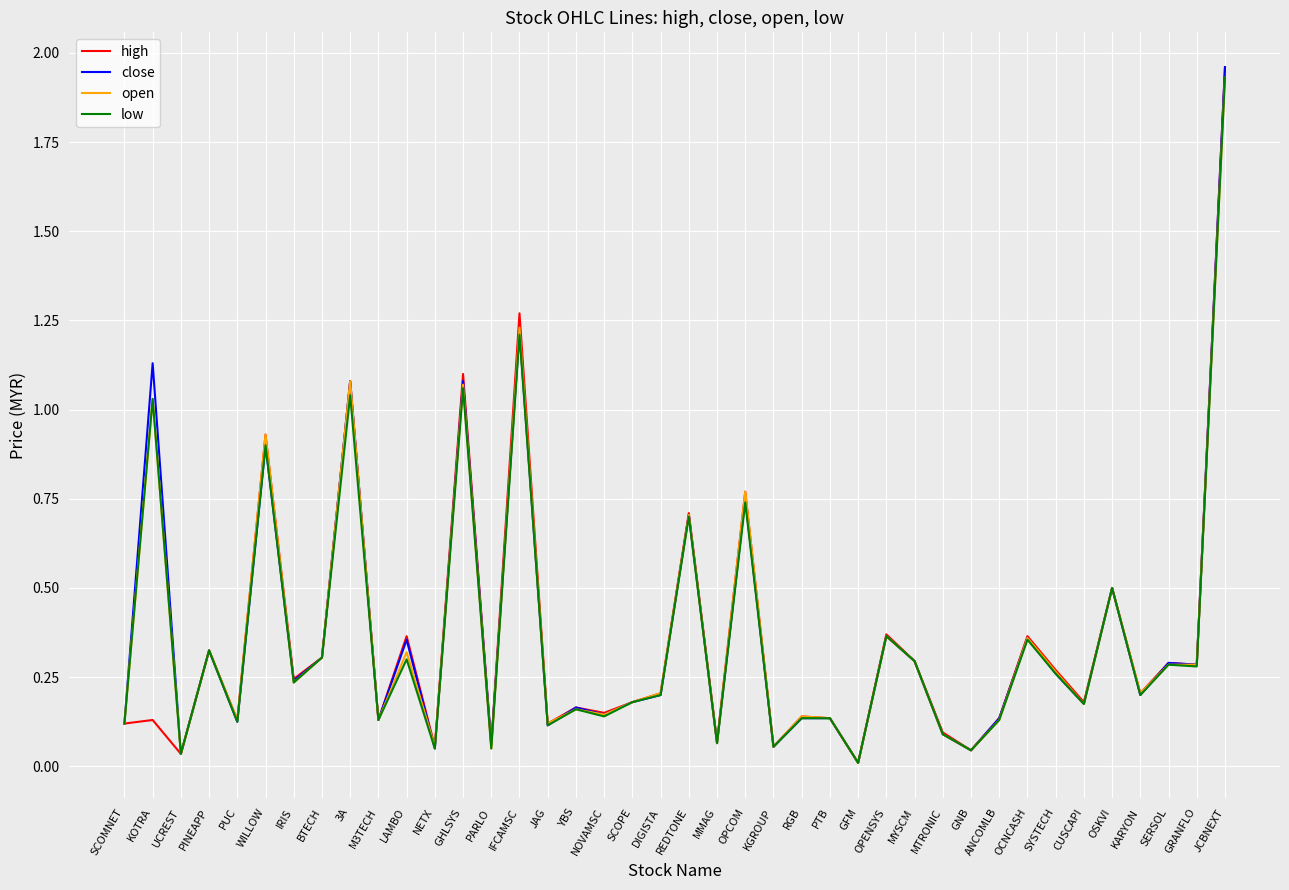

The low series shows 0.3 at LAMBO. True or false?

True